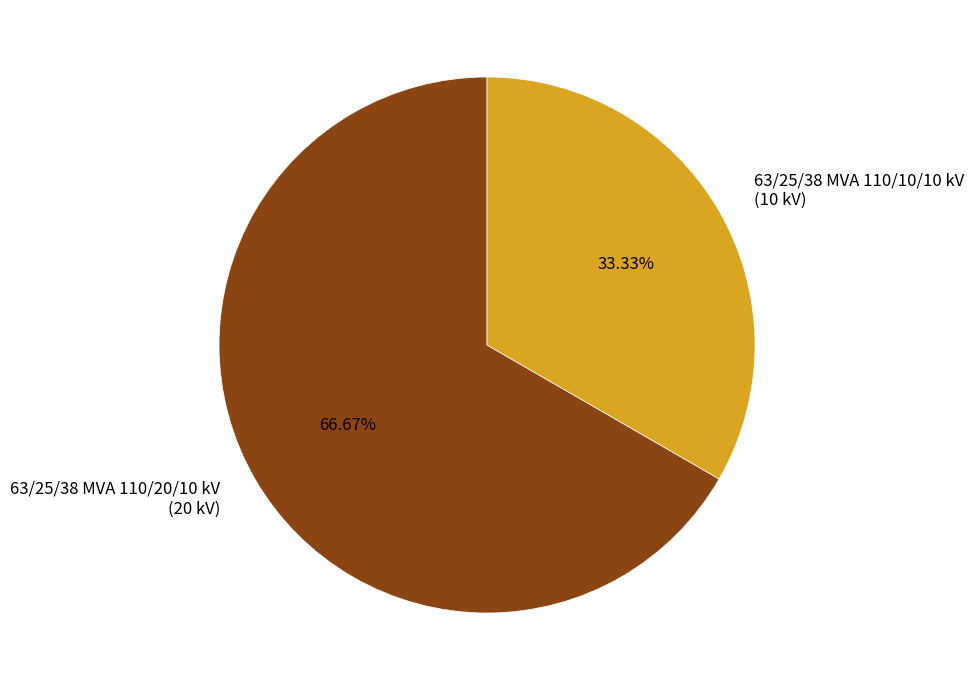

Does any single category account for the majority?

Yes